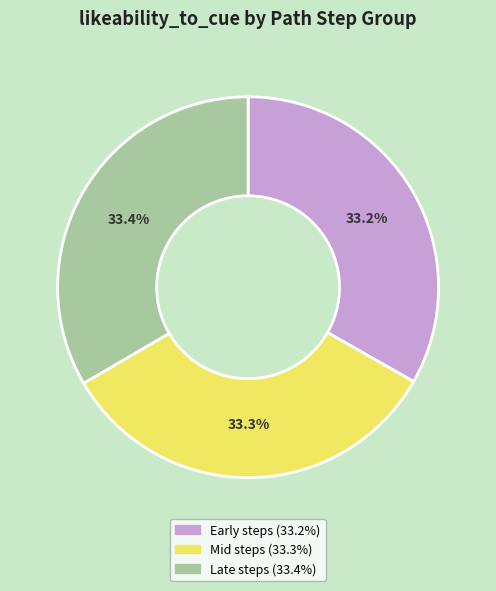

Is there any slice that represents more than half of the pie?

No